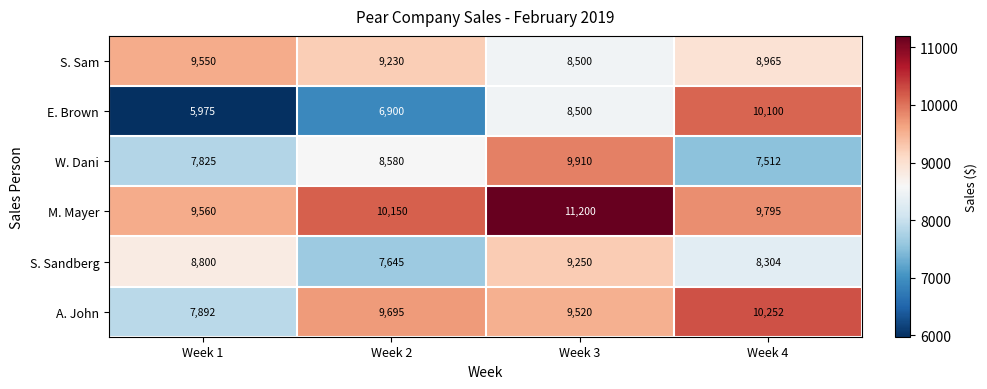

What is the difference between the maximum and second lowest values in the S. Sam series?

585